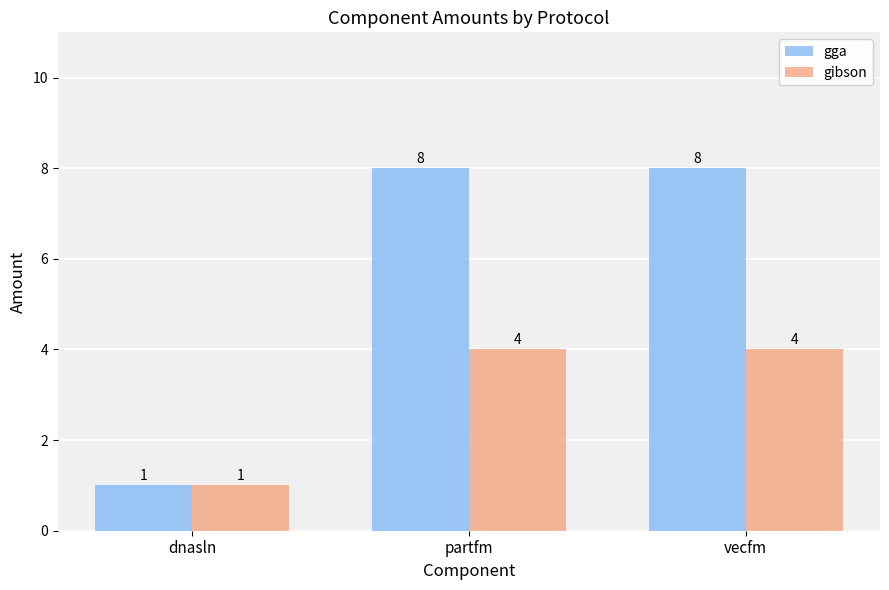

Is the value of gibson at partfm greater than the value of gga at vecfm?

No